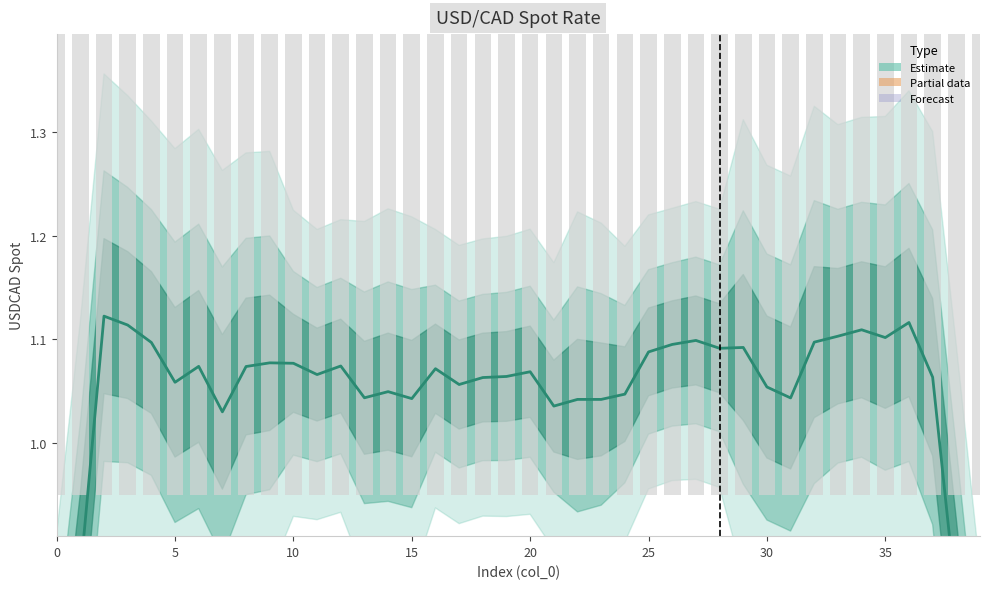

What is the average value?

1.0